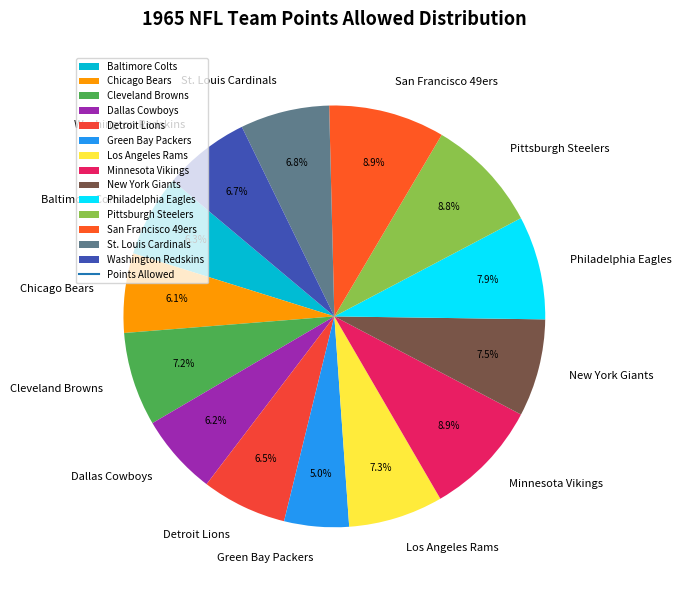

Is there a majority slice in this chart?

No